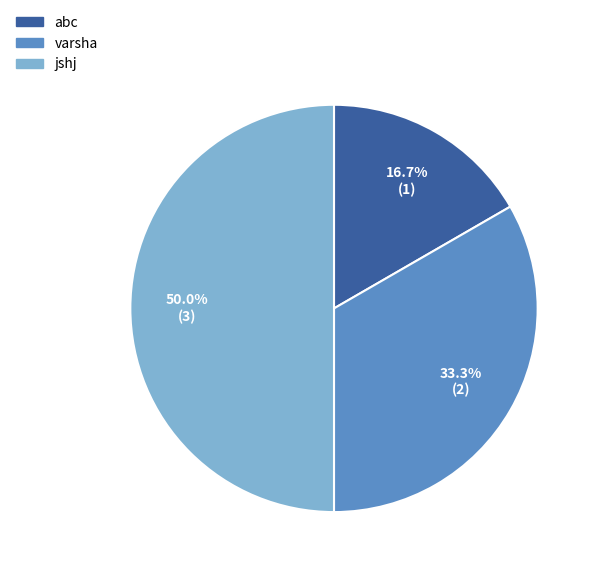

What percentage is the jshj slice, to the nearest percent?

50%